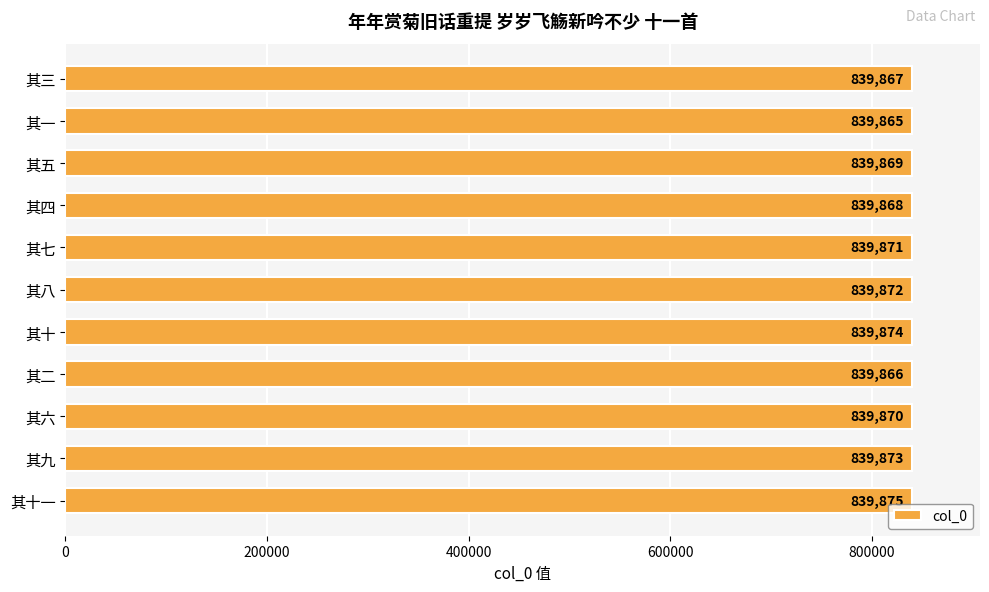

Count the values in the range 839867 to 839873.

7